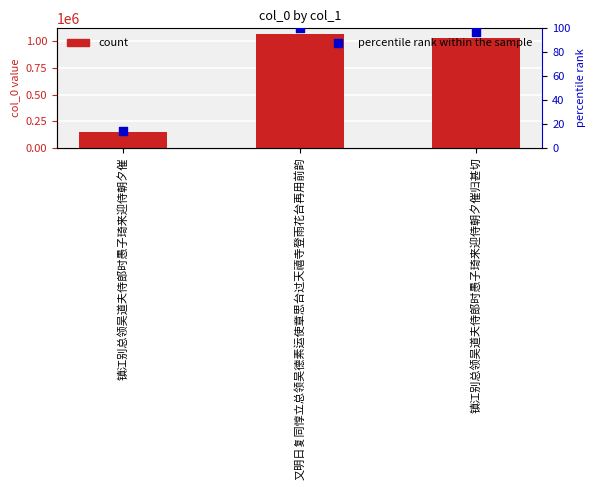

Which series reaches the maximum Y coordinate?

col_0